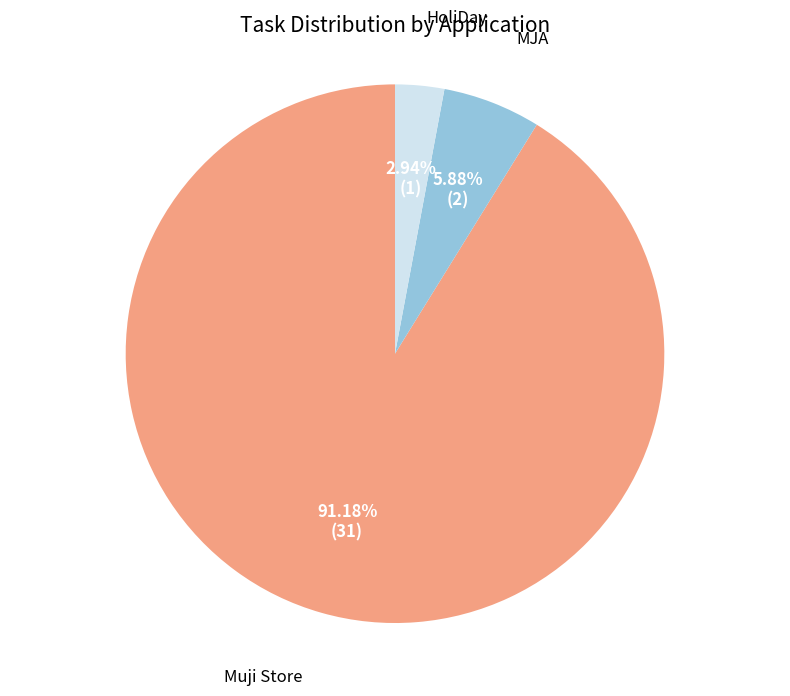

Does any single category account for the majority?

Yes